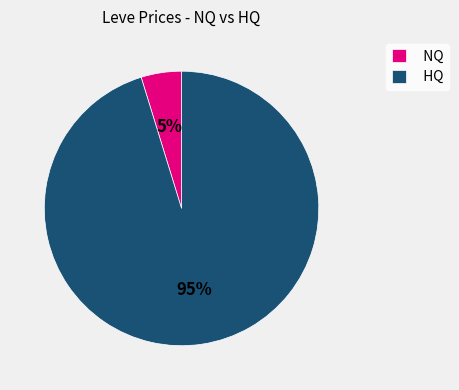

How many slices are in this pie chart?

2